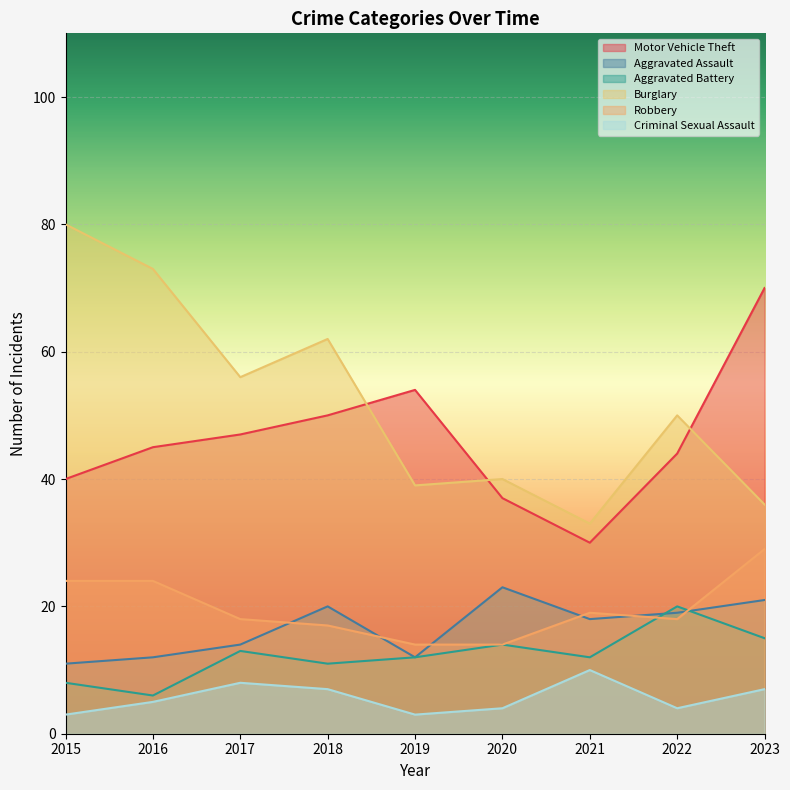

The Motor Vehicle Theft series shows 15 at 2020. True or false?

False